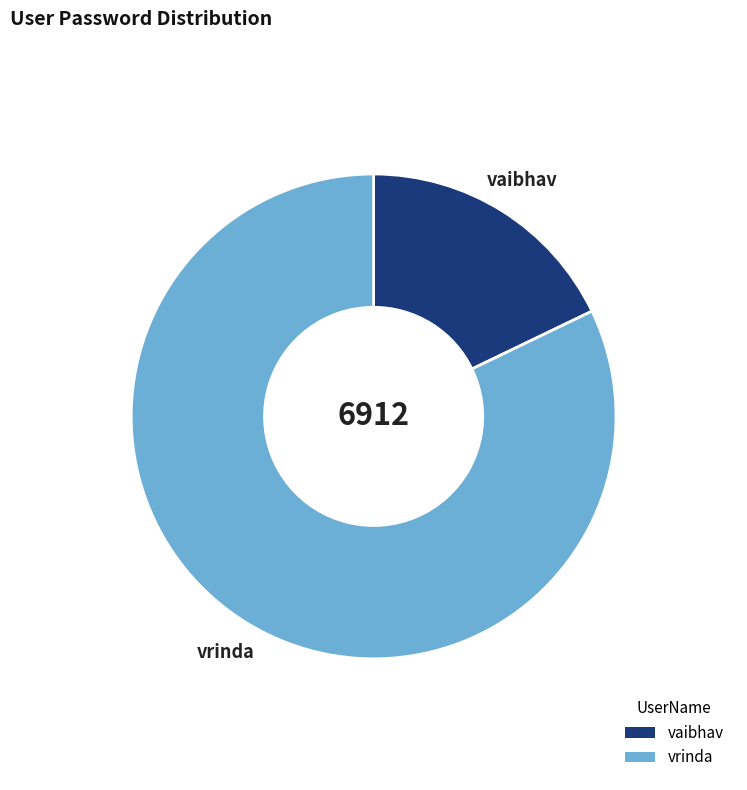

Is it true that vrinda is 75% of the pie?

False